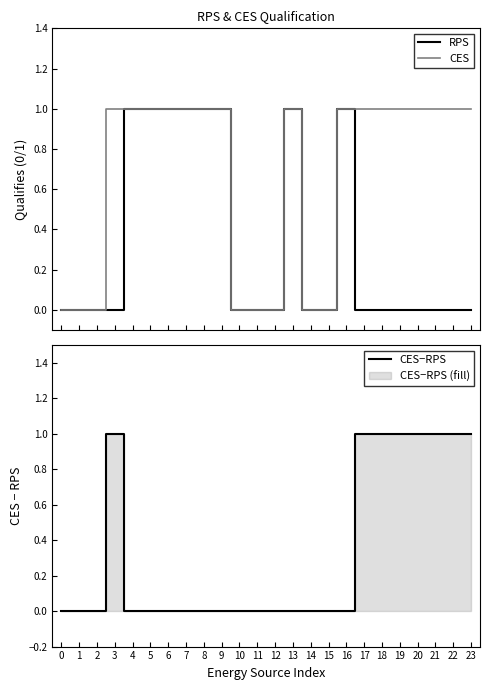

At which label does CES−RPS reach its peak?

3